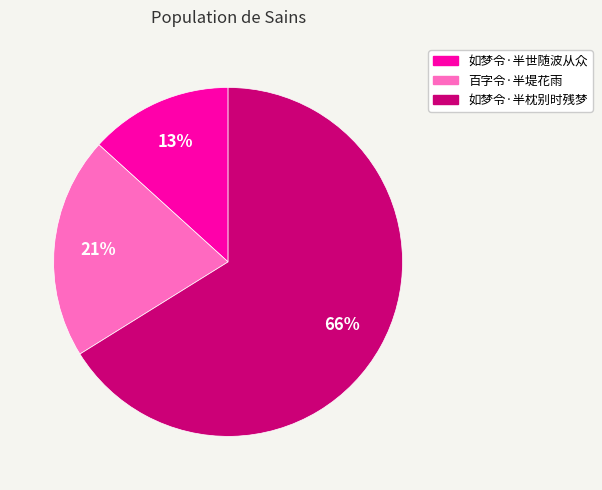

Which slice is the smallest?

如梦令·半世随波从众